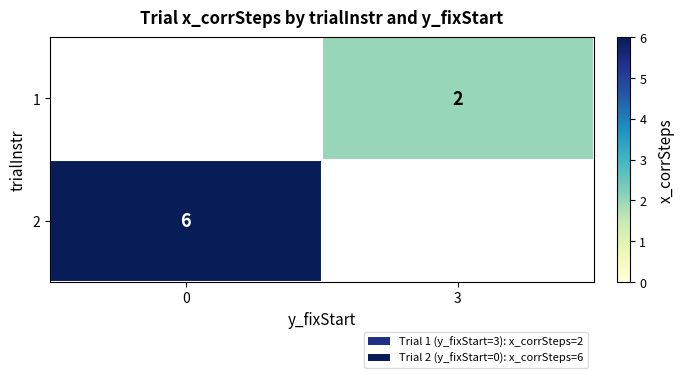

How many categories are shown in the chart?

2